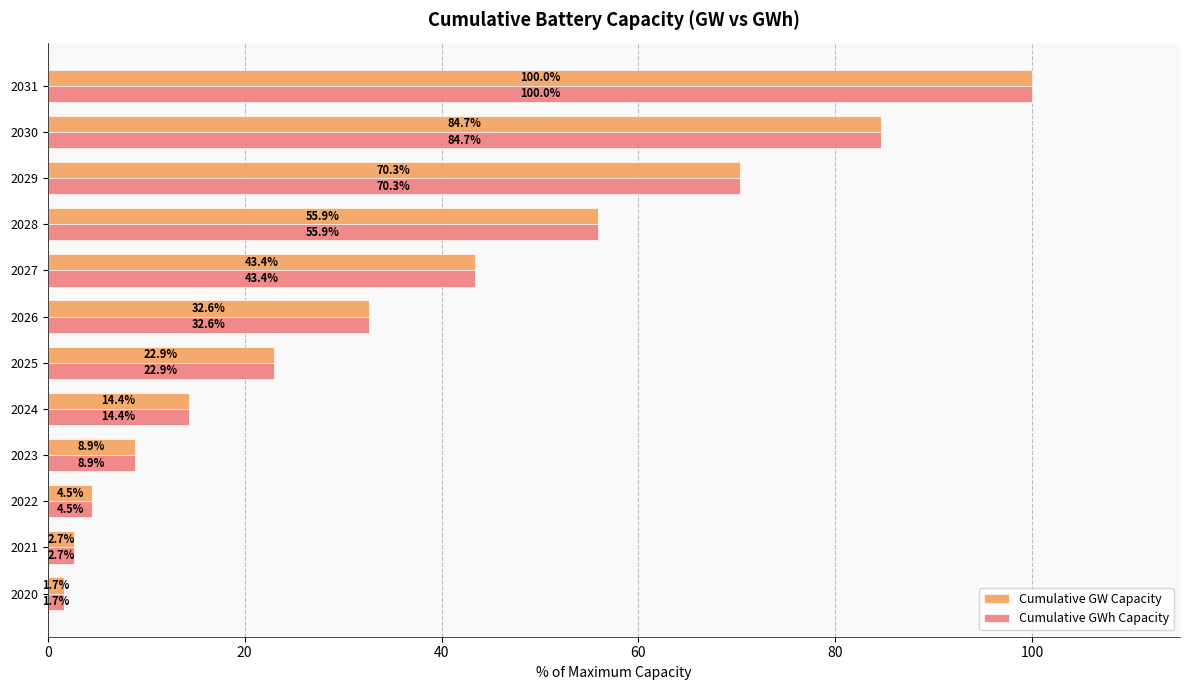

Is it true that Cumulative GWh Capacity equals 2.7 at 2021?

True